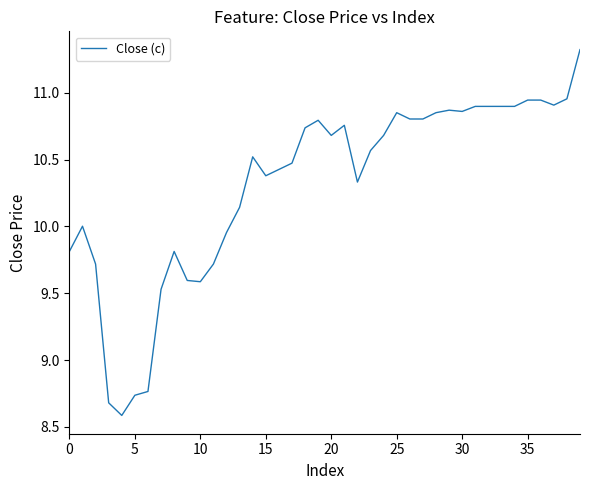

What is the minimum value shown in the chart?

8.6